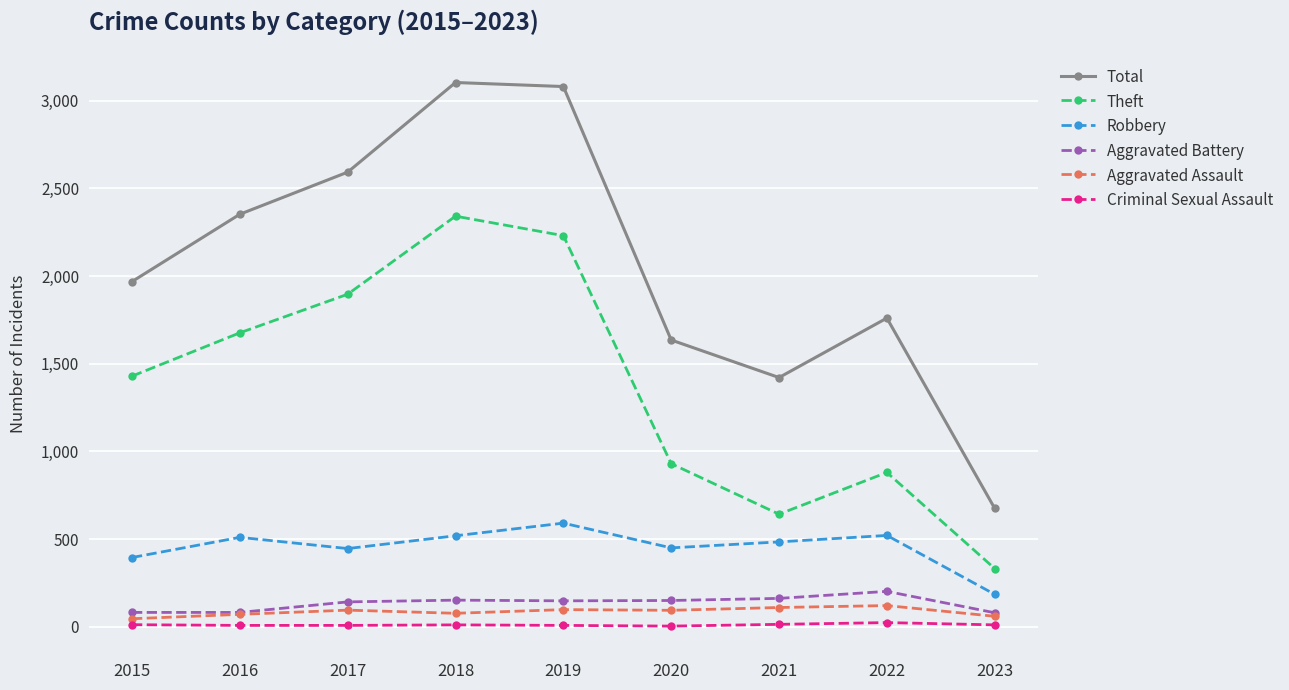

True or false: Criminal Sexual Assault has a value of 11 at 2018.

True